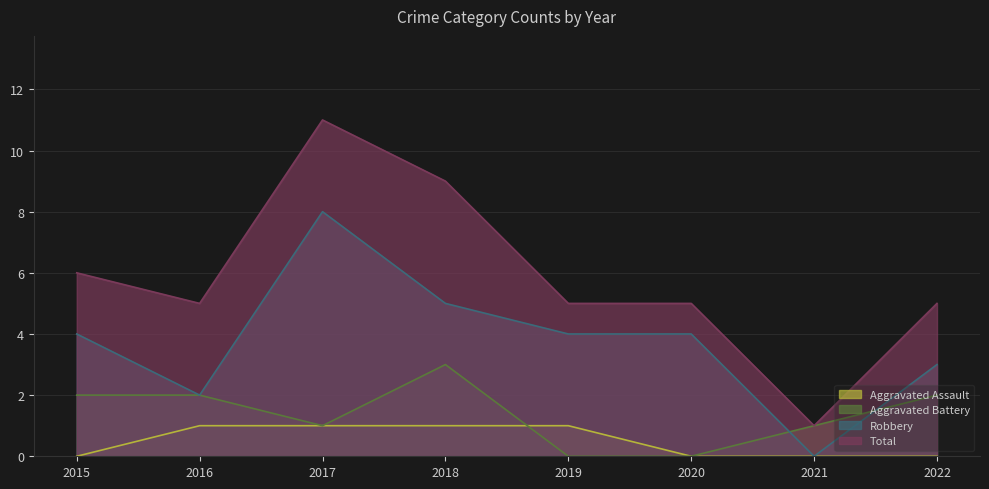

How many lines are shown in the chart?

4